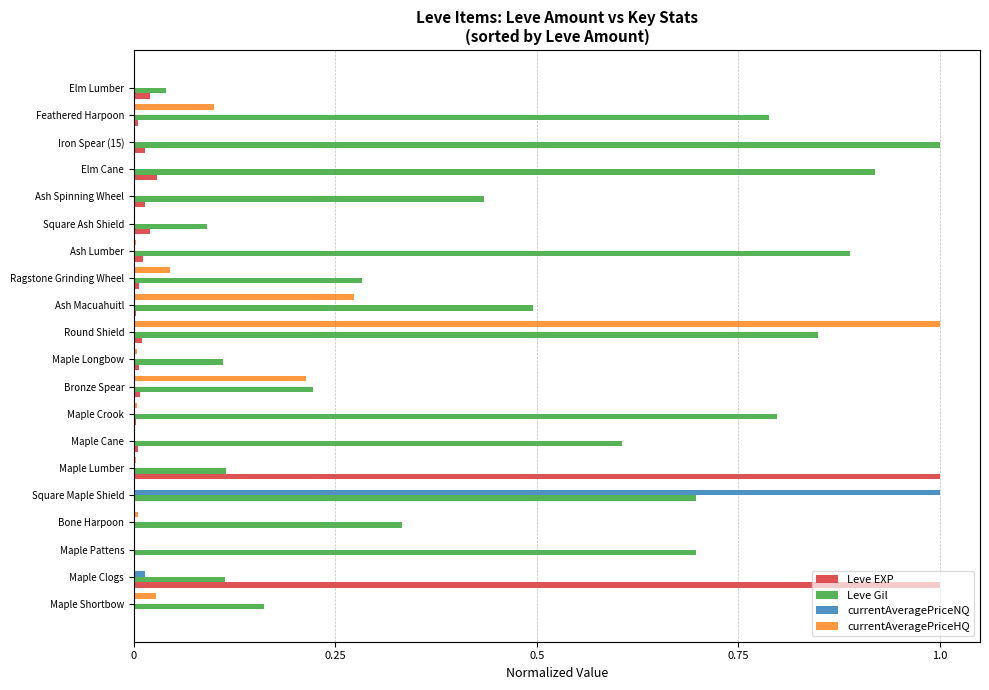

The value of Leve EXP at Square Ash Shield is 0.0. True or false?

True